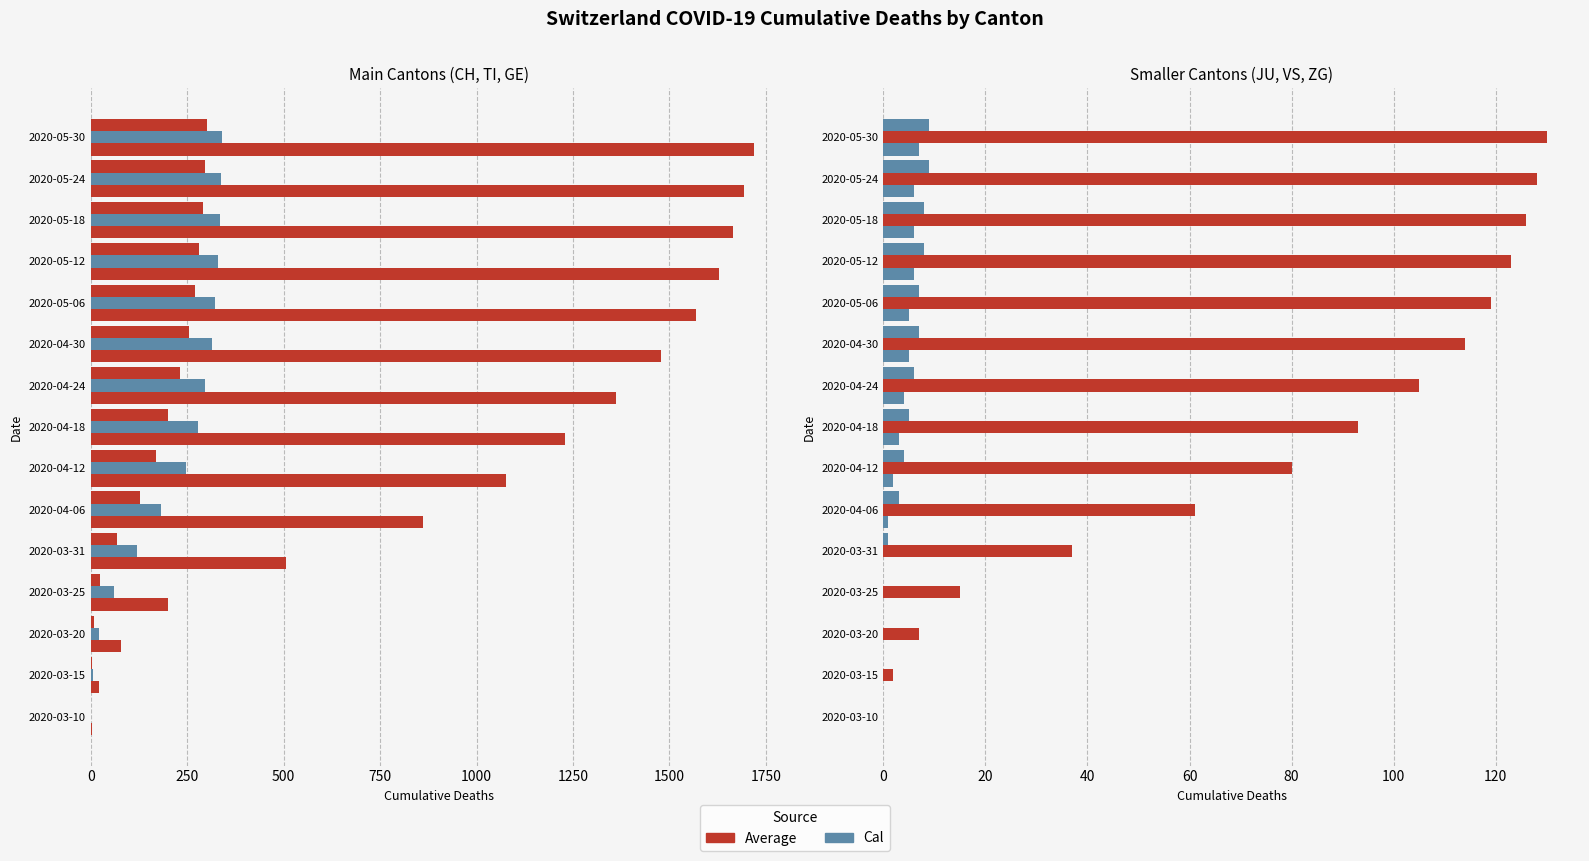

List the series in order of their peak value, lowest first.

JU, ZG, VS, GE, TI, CH